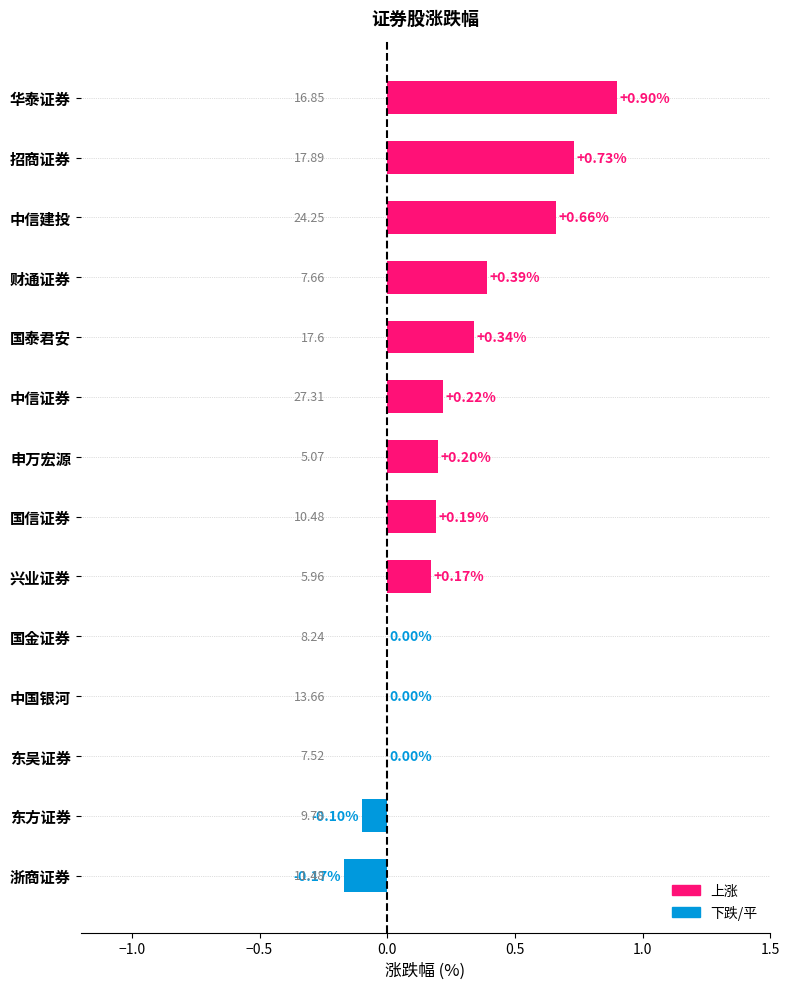

What is the change in value from 国信证券 to 东方证券?

-0.3